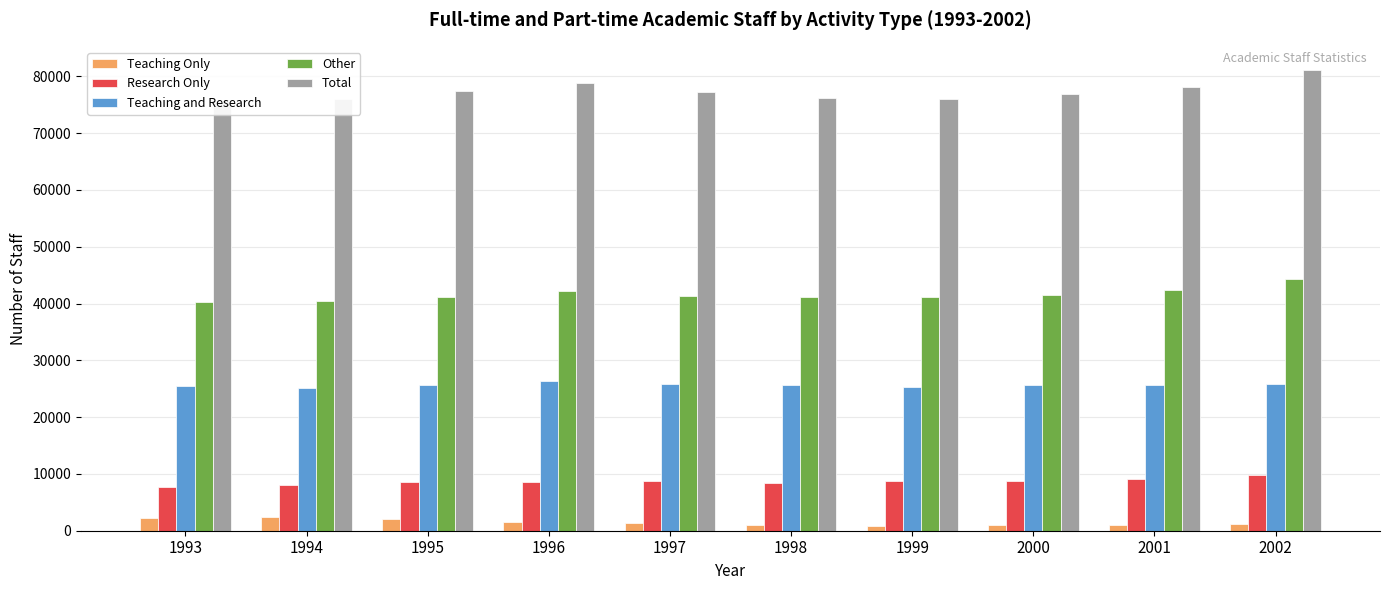

At which label does Total first exceed 77316?

1995